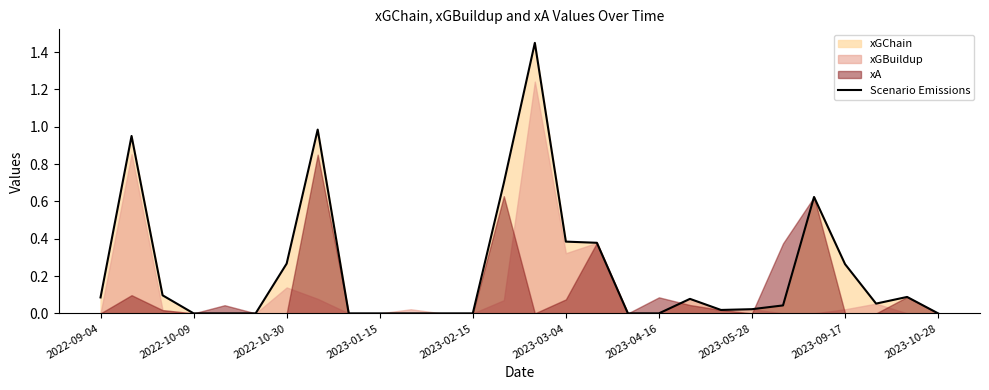

Is it true that Scenario Emissions equals 0.1 at 2022-09-04?

True